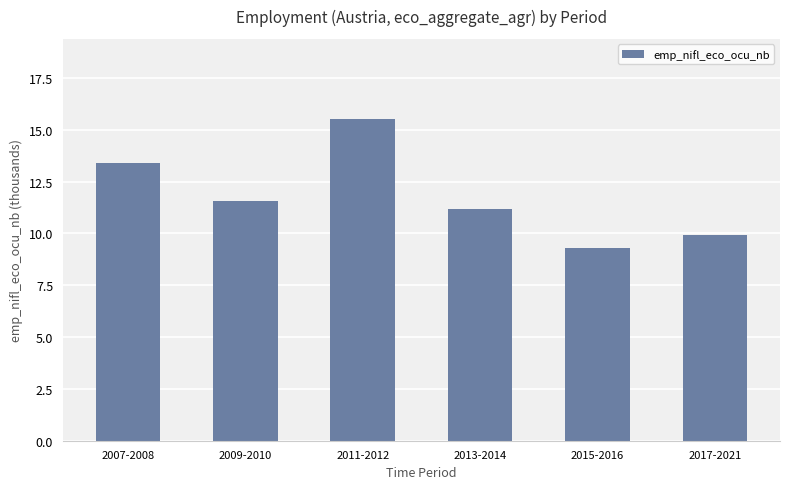

What is the difference between the maximum and minimum values?

6.2